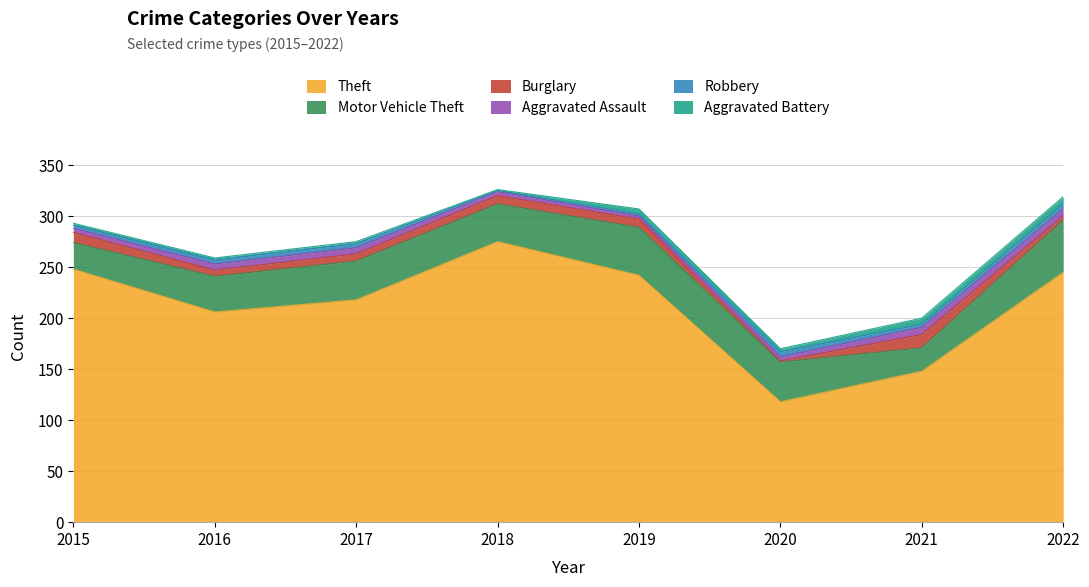

List the labels in order of Aggravated Battery value, largest first.

2022, 2021, 2019, 2020, 2015, 2016, 2017, 2018